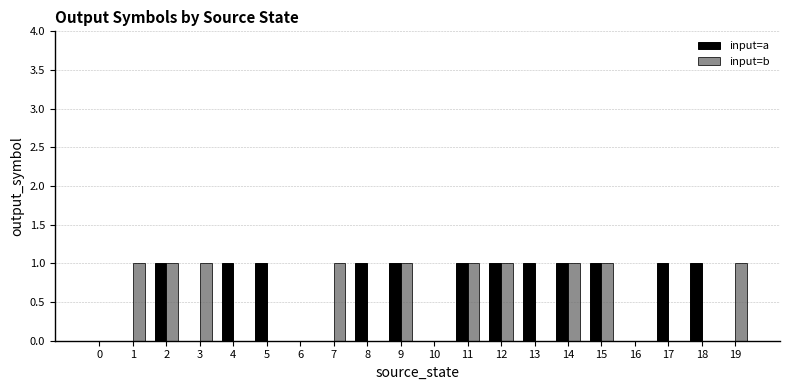

Reading left to right, extract all data points from this chart.

input=a: 0	0	1	0	1	1	0	0	1	1	0	1	1	1	1	1	0	1	1	0
input=b: 0	1	1	1	0	0	0	1	0	1	0	1	1	0	1	1	0	0	0	1